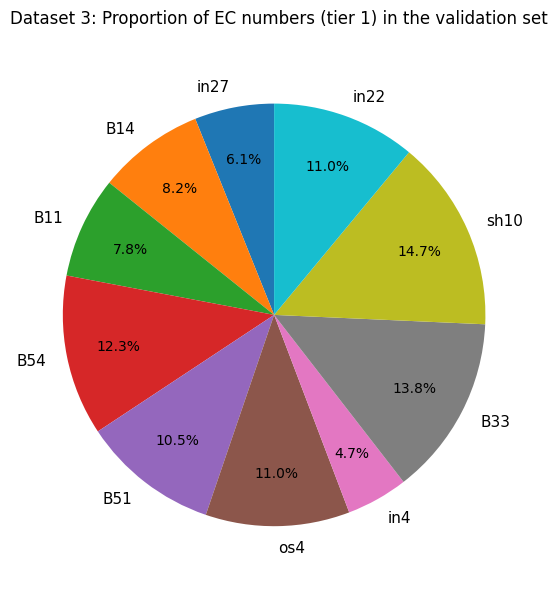

To the nearest percent, what is the difference between the in22 and B14 slice percentages?

3%